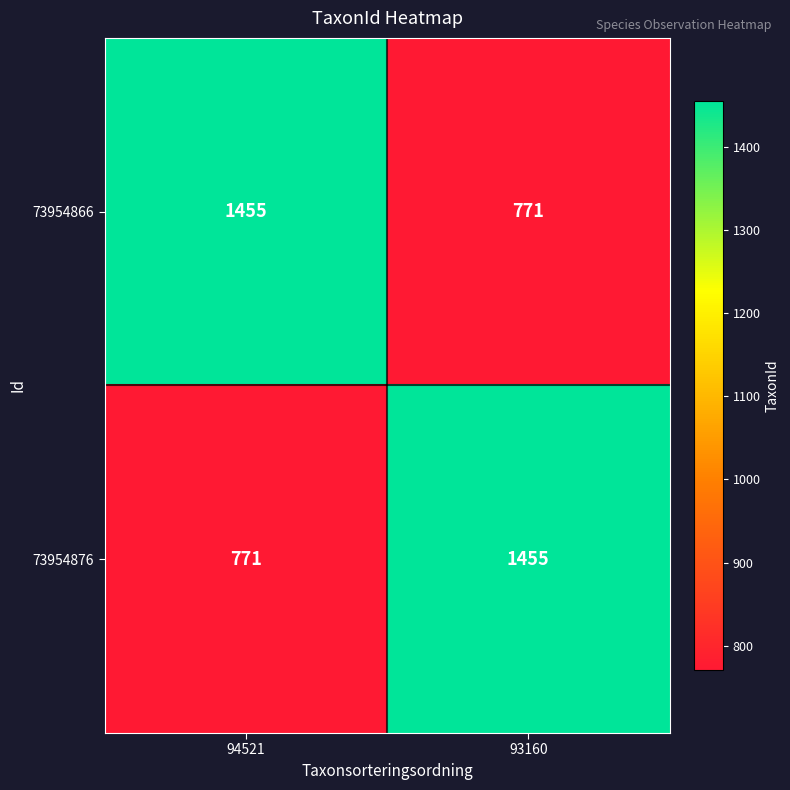

Rank the series at 93160 from lowest to highest value.

73954866, 73954876